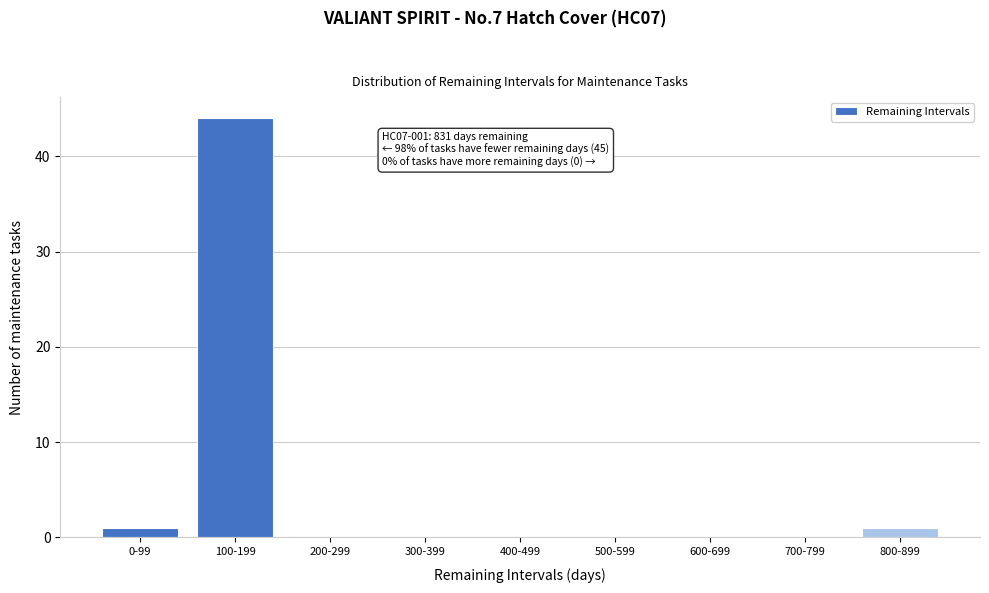

Reading left to right, what are all the values shown in this chart?

0-99=1	100-199=44	200-299=0	300-399=0	400-499=0	500-599=0	600-699=0	700-799=0	800-899=1